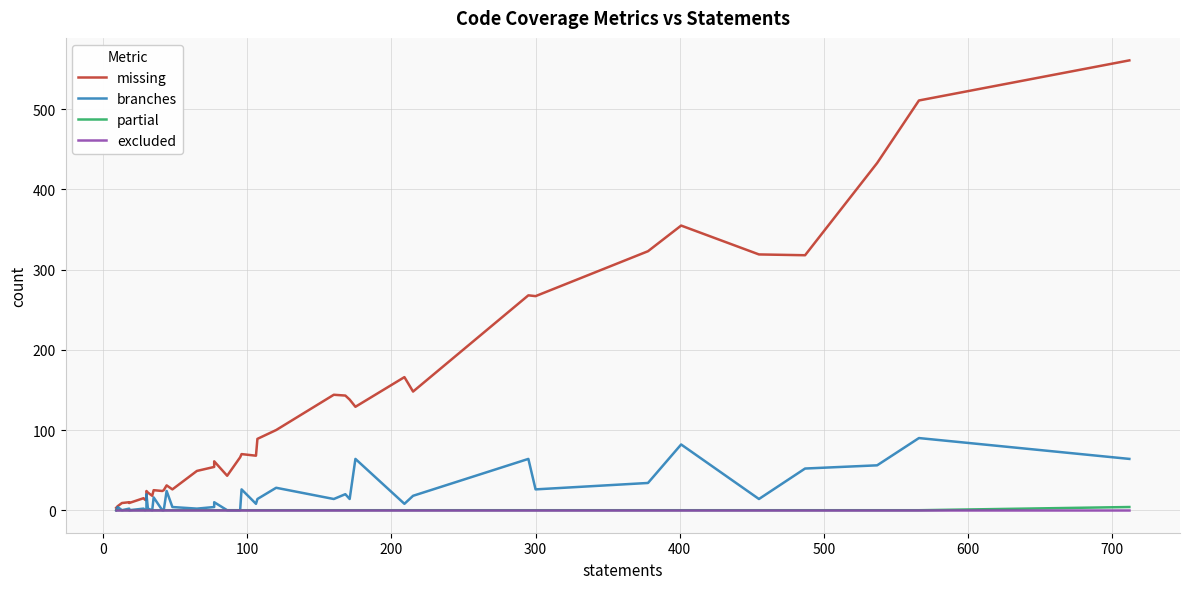

True or false: excluded and partial cross at least once.

False